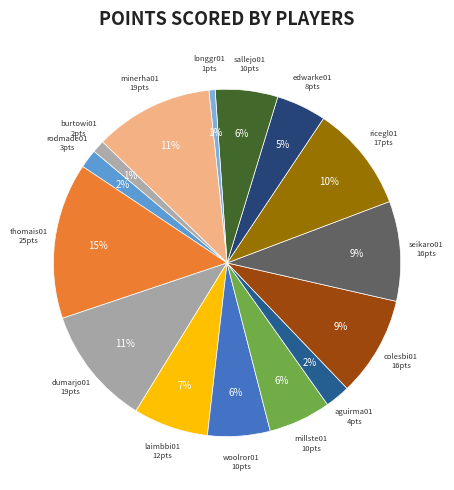

Do ricegl01 and rodmade01 together represent more than half of the pie?

No